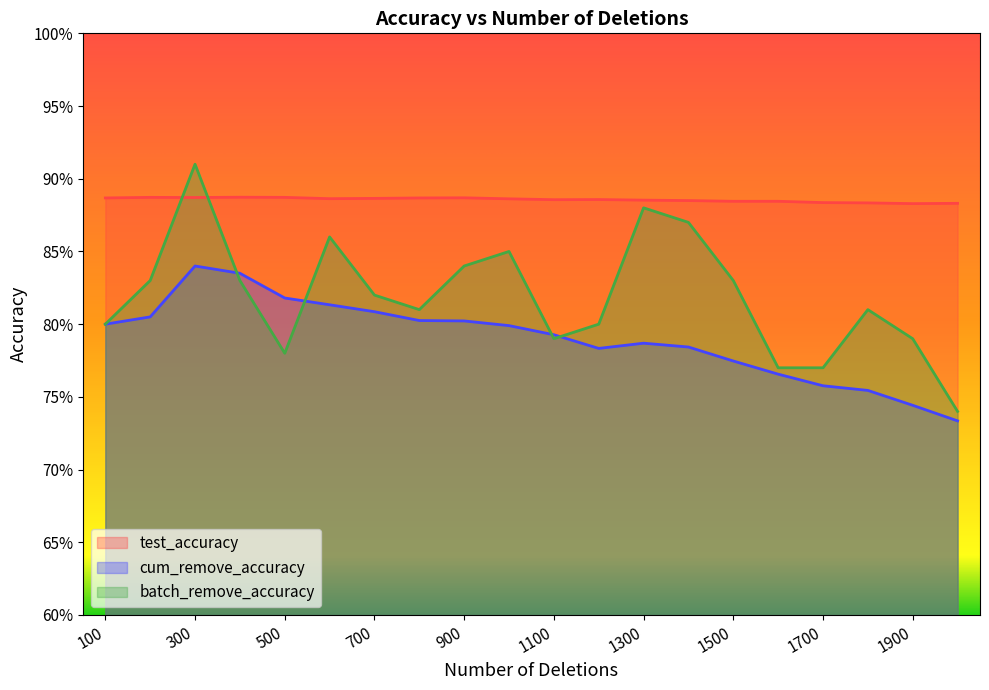

At which label does batch_remove_accuracy reach its peak?

300